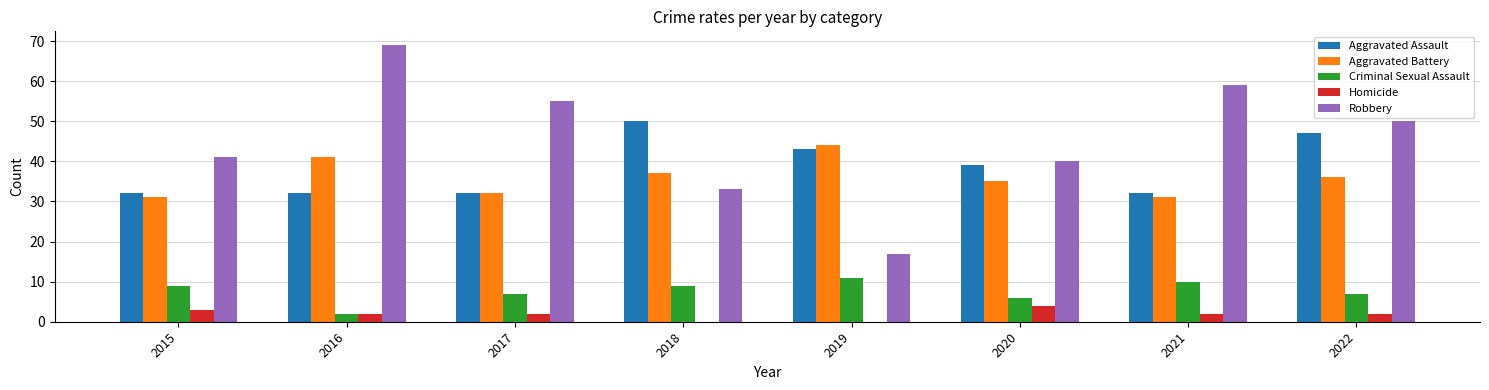

Reading left to right, what are all the values shown in this chart?

Aggravated Assault: 2015=32	2016=32	2017=32	2018=50	2019=43	2020=39	2021=32	2022=47
Aggravated Battery: 2015=31	2016=41	2017=32	2018=37	2019=44	2020=35	2021=31	2022=36
Criminal Sexual Assault: 2015=9	2016=2	2017=7	2018=9	2019=11	2020=6	2021=10	2022=7
Homicide: 2015=3	2016=2	2017=2	2018=0	2019=0	2020=4	2021=2	2022=2
Robbery: 2015=41	2016=69	2017=55	2018=33	2019=17	2020=40	2021=59	2022=50